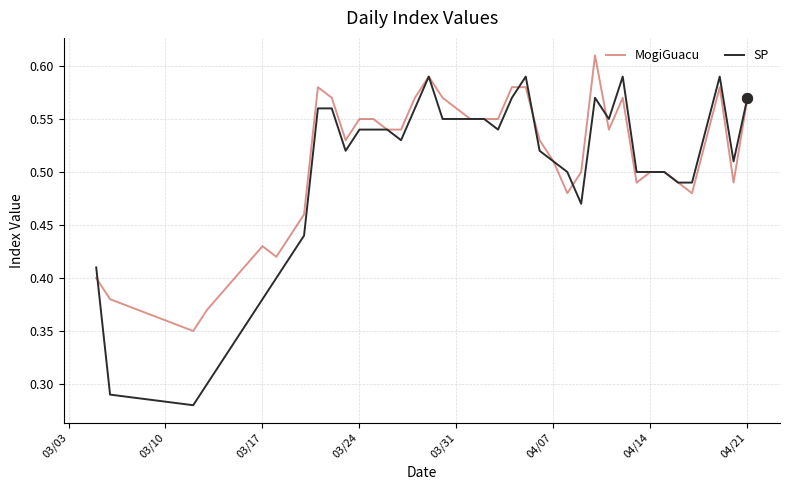

At how many categories does at least one series exceed 0?

40